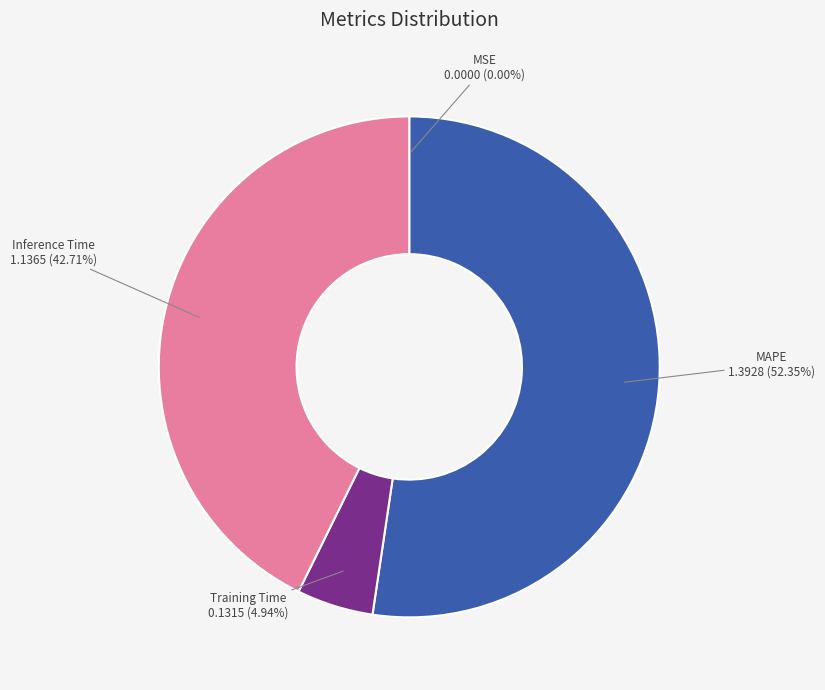

Does any single category account for the majority?

Yes